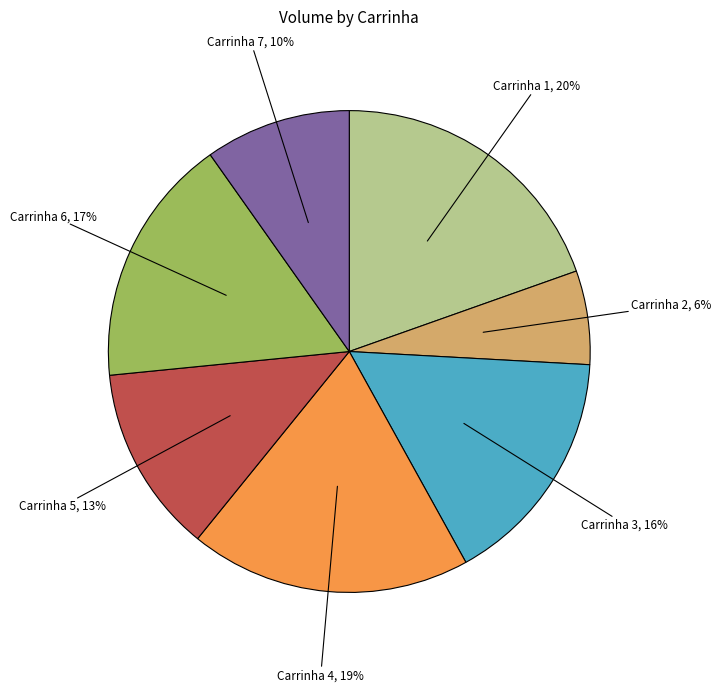

To the nearest percent, what is the average slice percentage?

14%